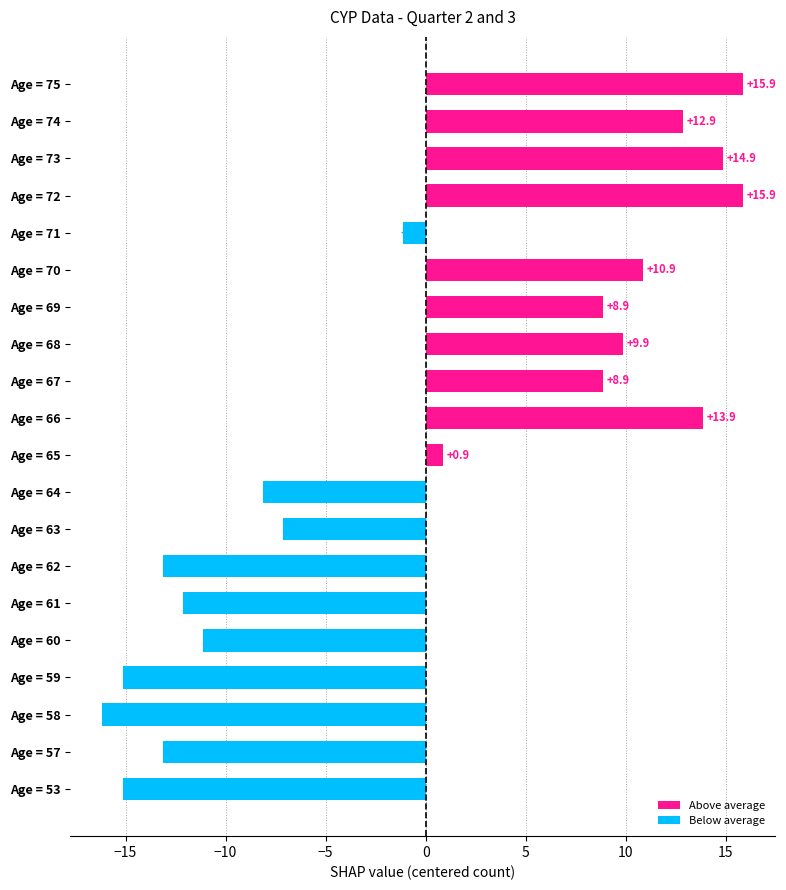

What is the difference between the maximum and minimum values?

32.0